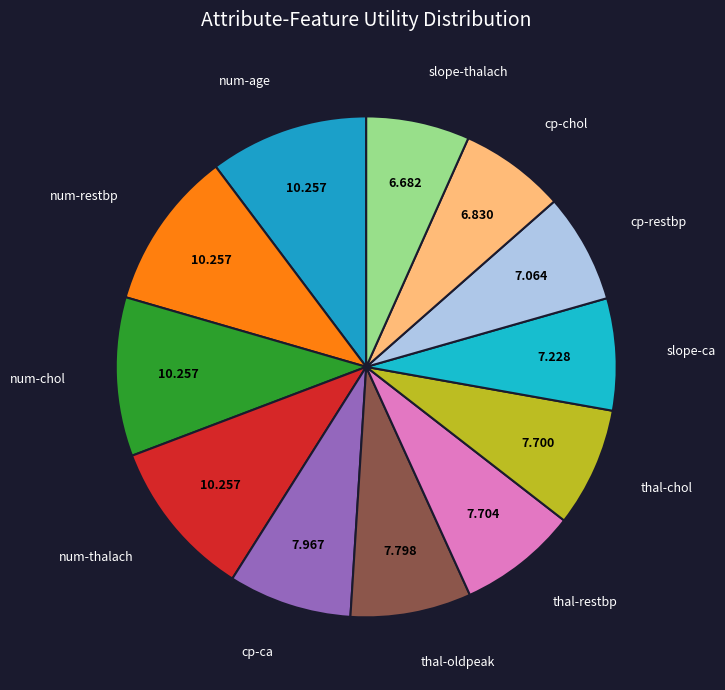

Count the number of slices in the pie.

12